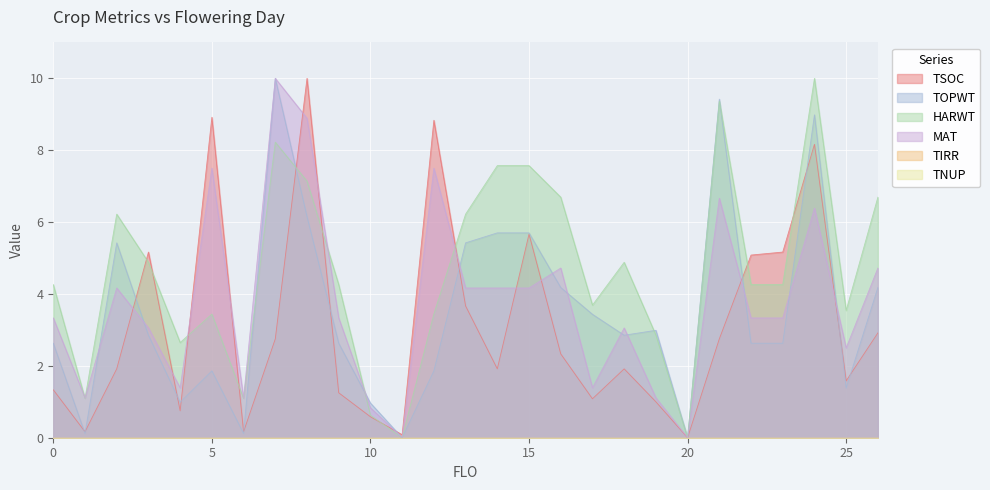

How many interior local valleys does the HARWT series have?

7